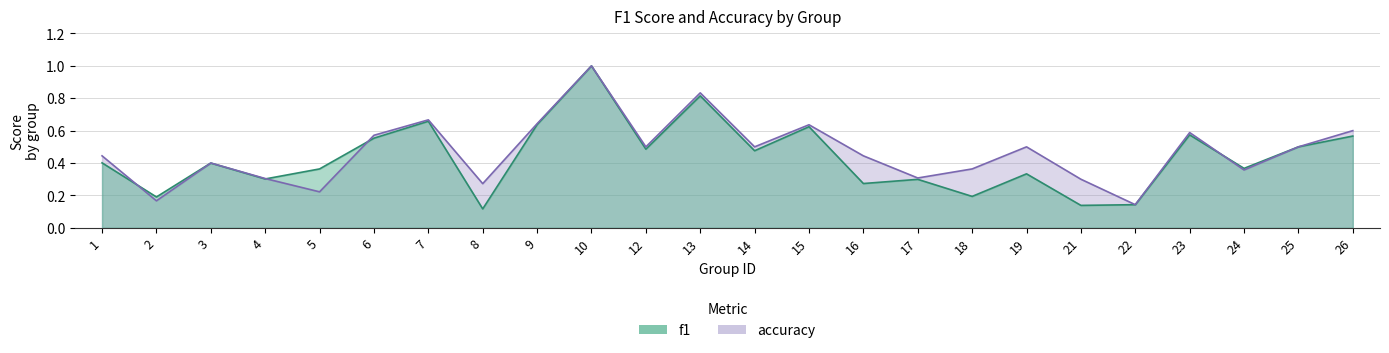

Reading right to left, list all the values displayed in this chart.

f1: 26=0.6	25=0.5	24=0.4	23=0.6	22=0.1	21=0.1	19=0.3	18=0.2	17=0.3	16=0.3	15=0.6	14=0.5	13=0.8	12=0.5	10=1.0	9=0.6	8=0.1	7=0.7	6=0.6	5=0.4	4=0.3	3=0.4	2=0.2	1=0.4
accuracy: 26=0.6	25=0.5	24=0.4	23=0.6	22=0.1	21=0.3	19=0.5	18=0.4	17=0.3	16=0.4	15=0.6	14=0.5	13=0.8	12=0.5	10=1.0	9=0.6	8=0.3	7=0.7	6=0.6	5=0.2	4=0.3	3=0.4	2=0.2	1=0.4